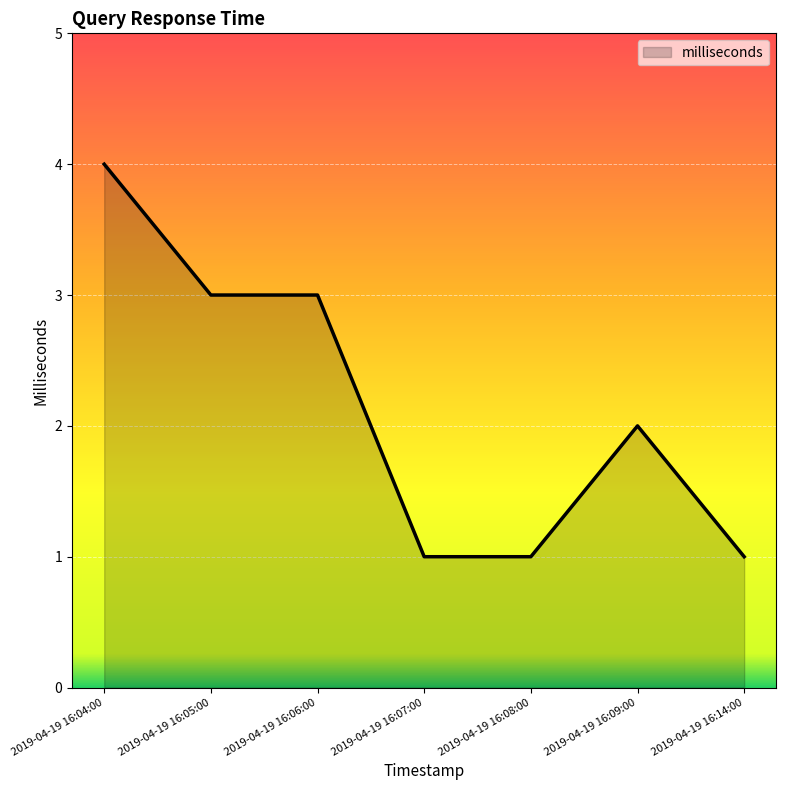

What is the difference between the second highest and minimum values?

2